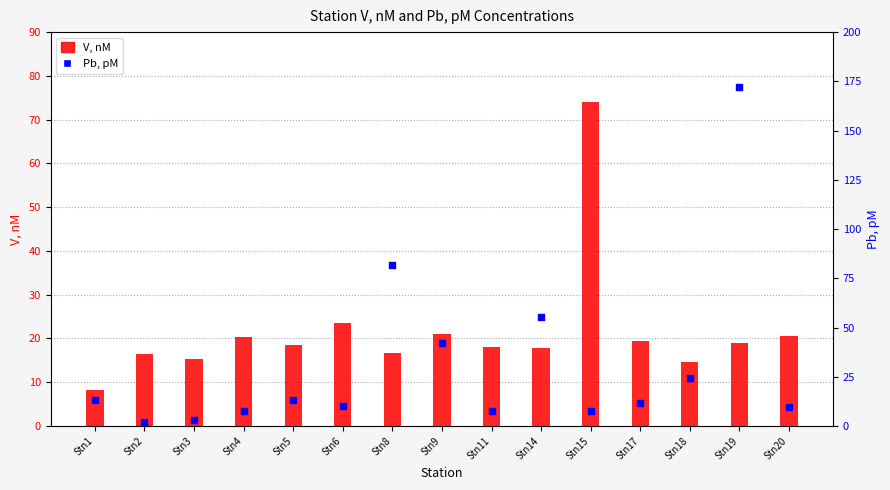

What are all the series names shown in the legend?

V, nM, Pb, pM